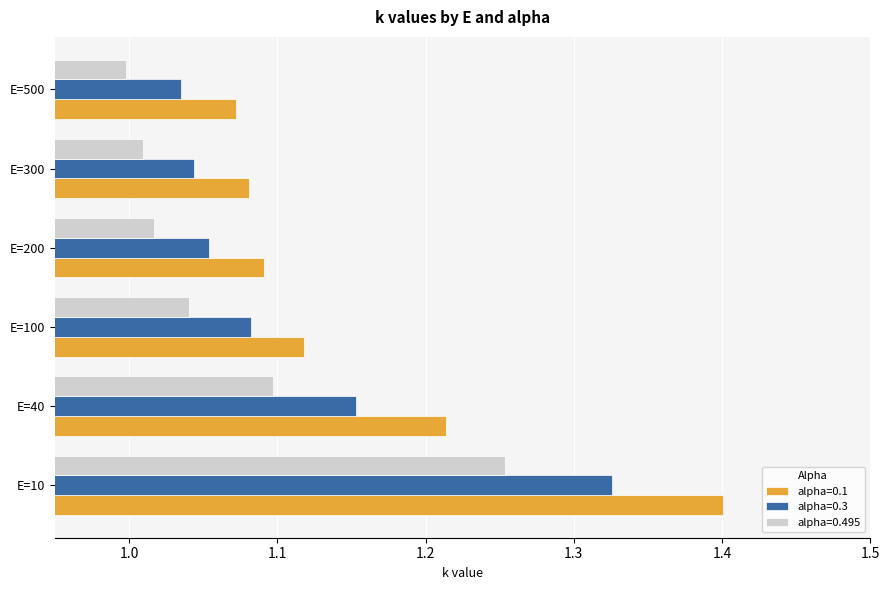

What is the difference between the alpha=0.3 values at E=500 and E=10?

0.3